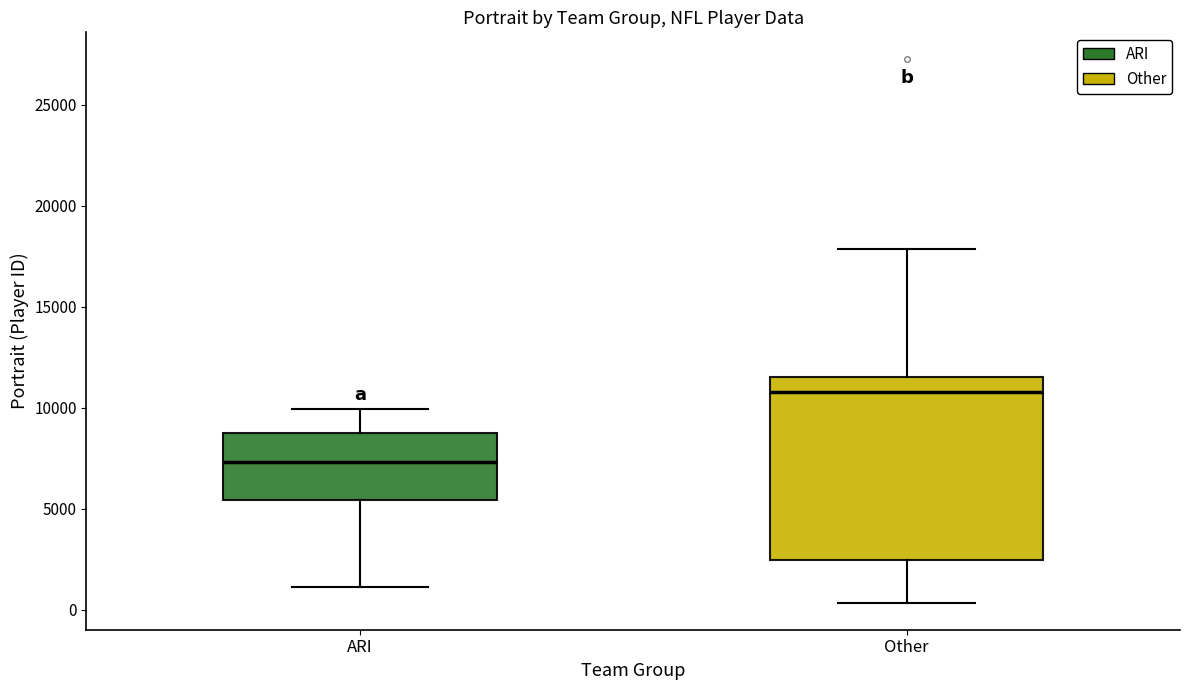

Which box is the tallest, from its lower edge to its upper edge?

Other